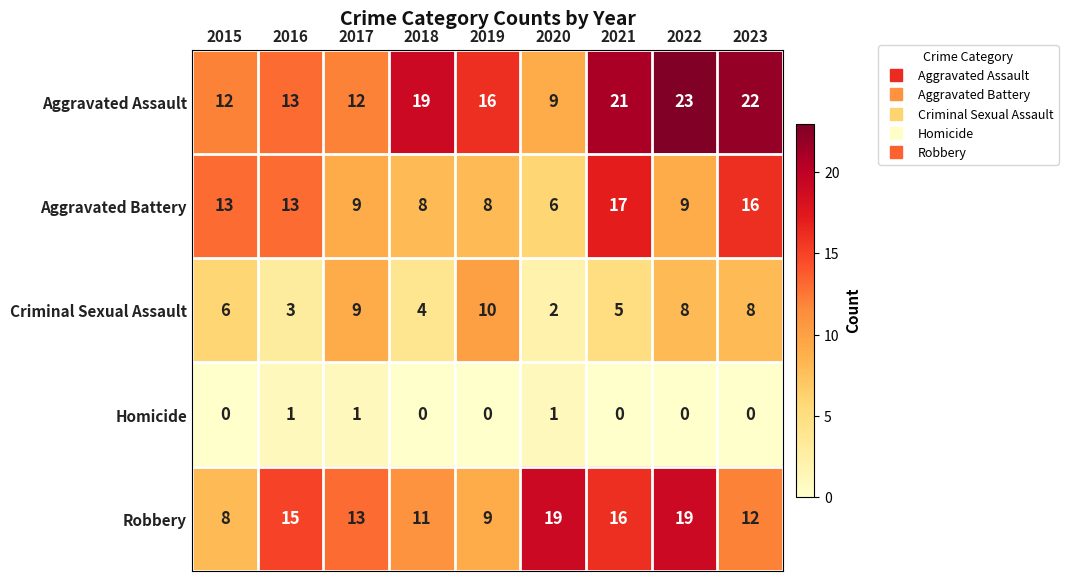

What is the total value across all series at 2017?

44